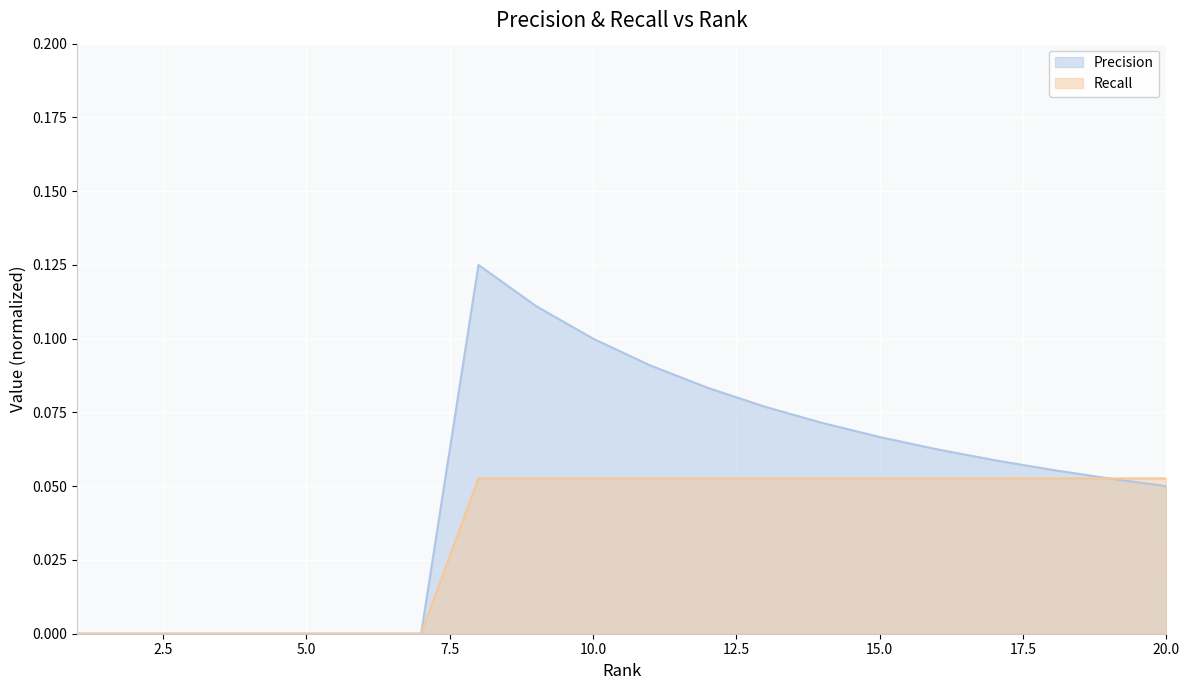

How many lines are shown in the chart?

2